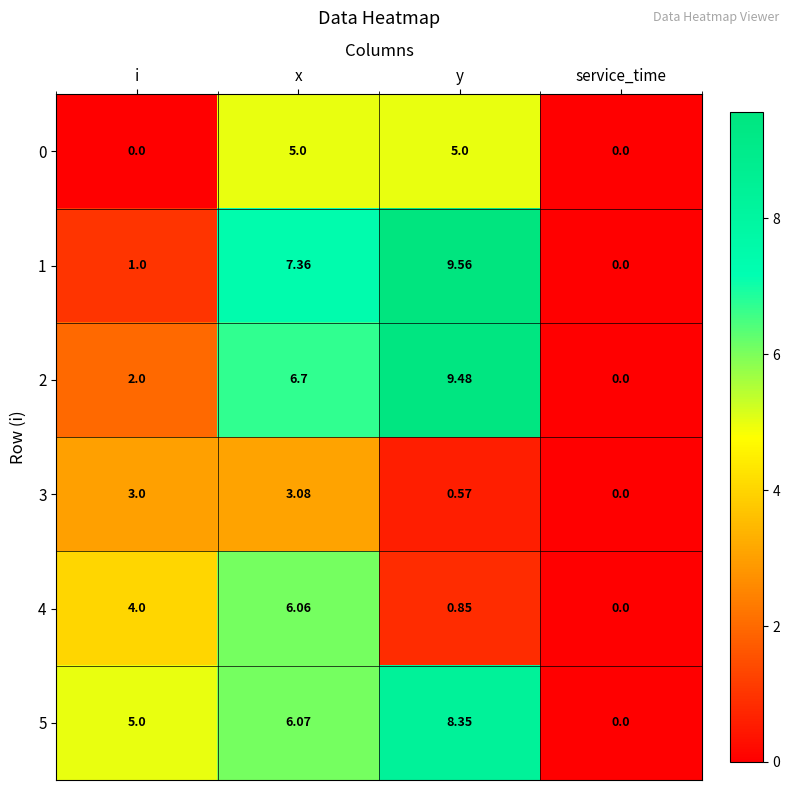

At which category is the sum across all series the highest?

x